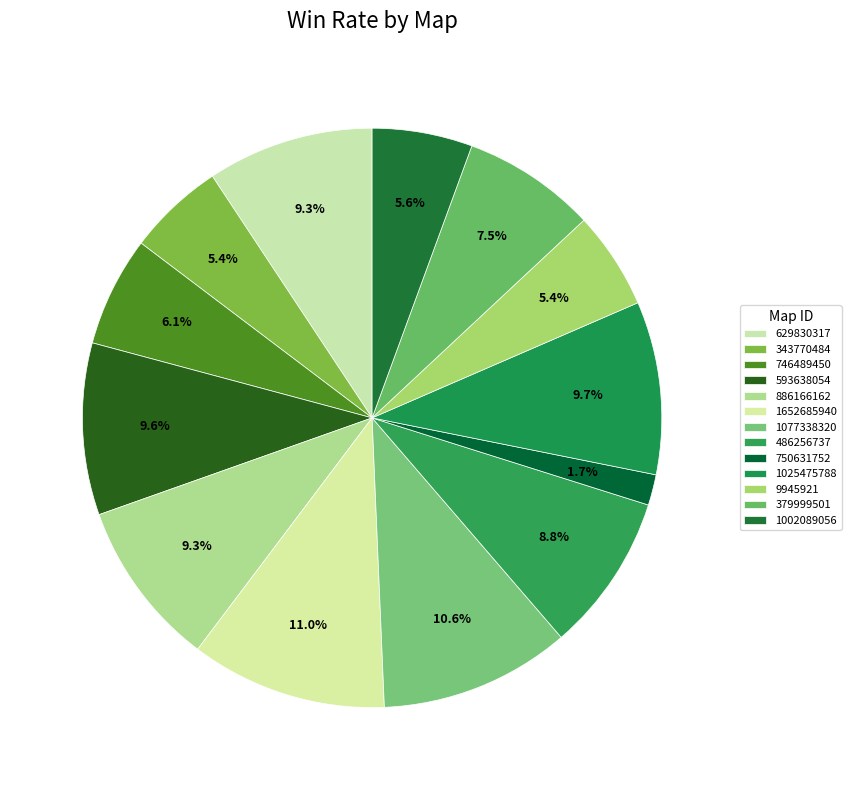

What is the largest slice in the pie chart?

1652685940